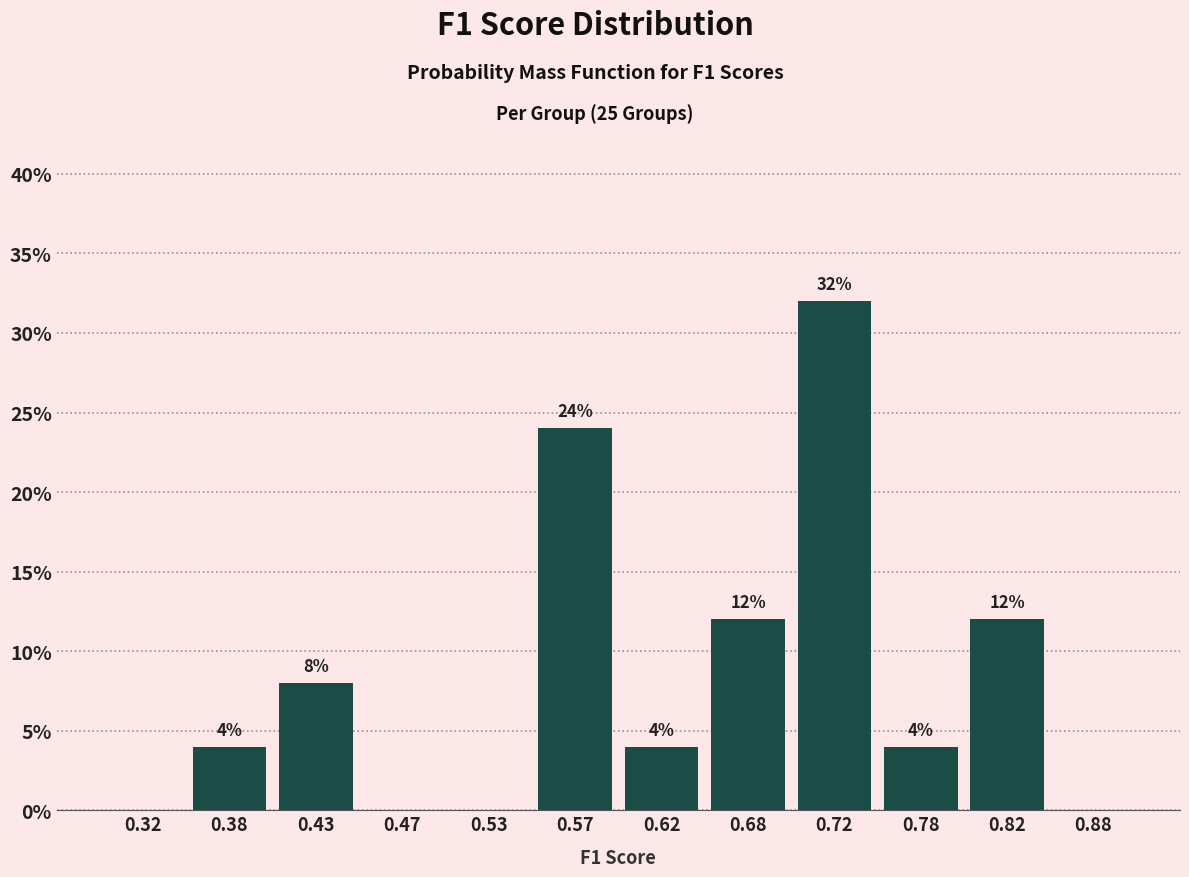

Over which range of the x-axis is the bar tallest?

0.70 to 0.75